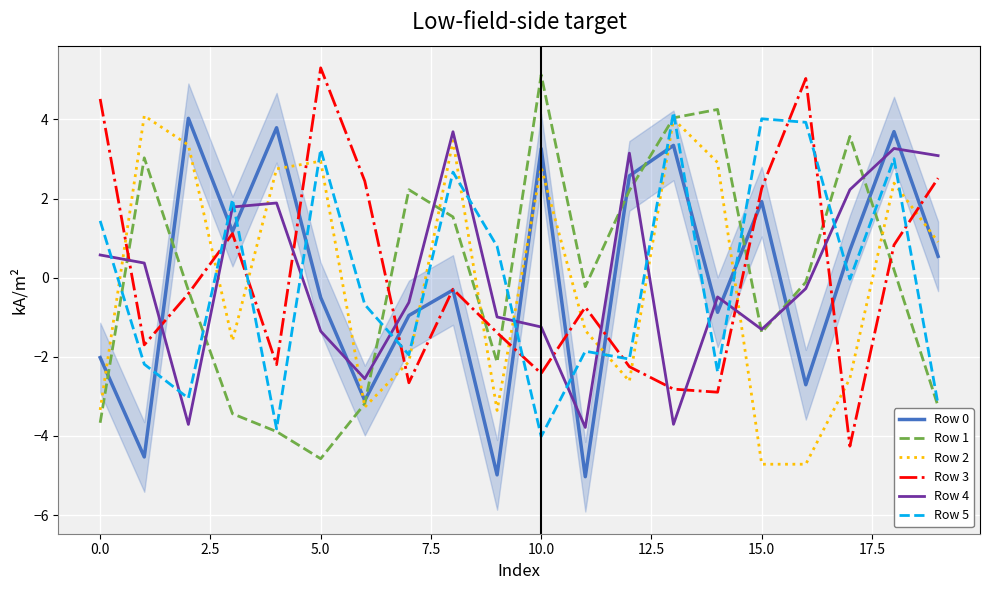

True or false: Row 3 has more than 1 interior local peaks.

True